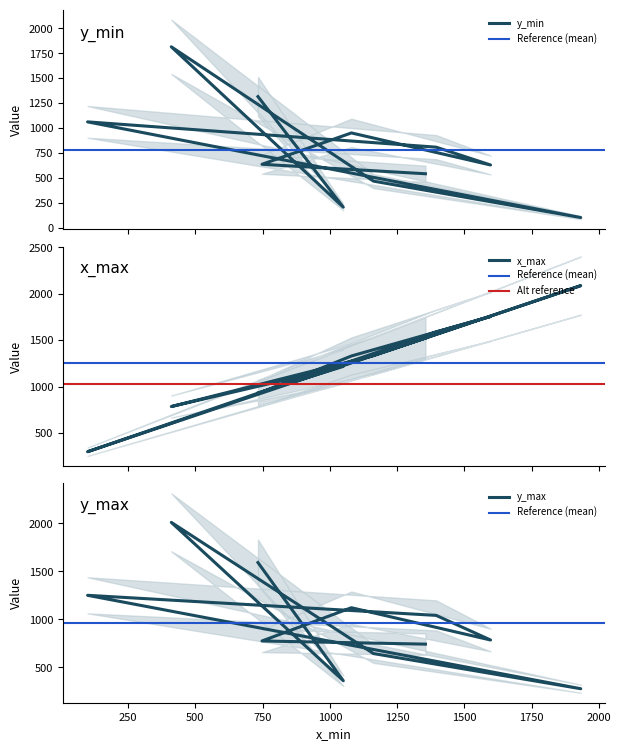

How many values in the y_max series are below 786?

5